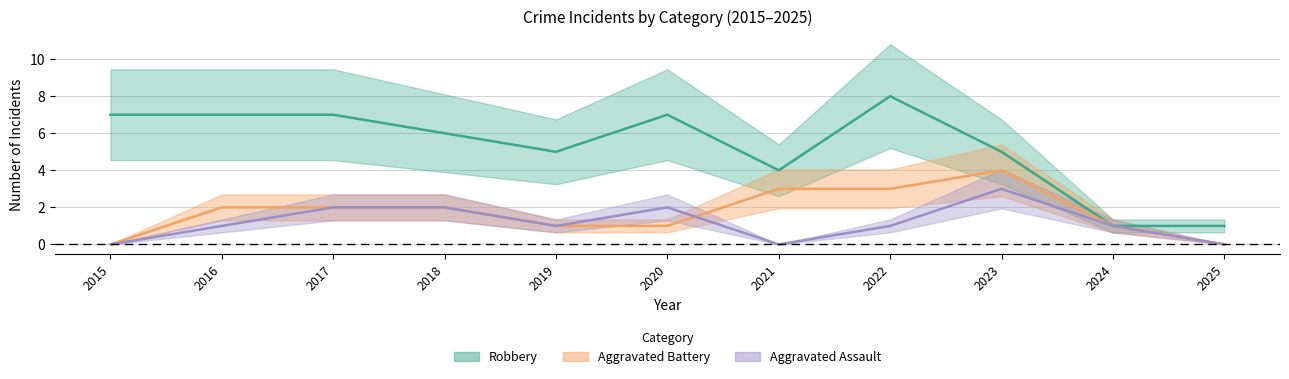

What is the maximum value for Aggravated Assault?

3